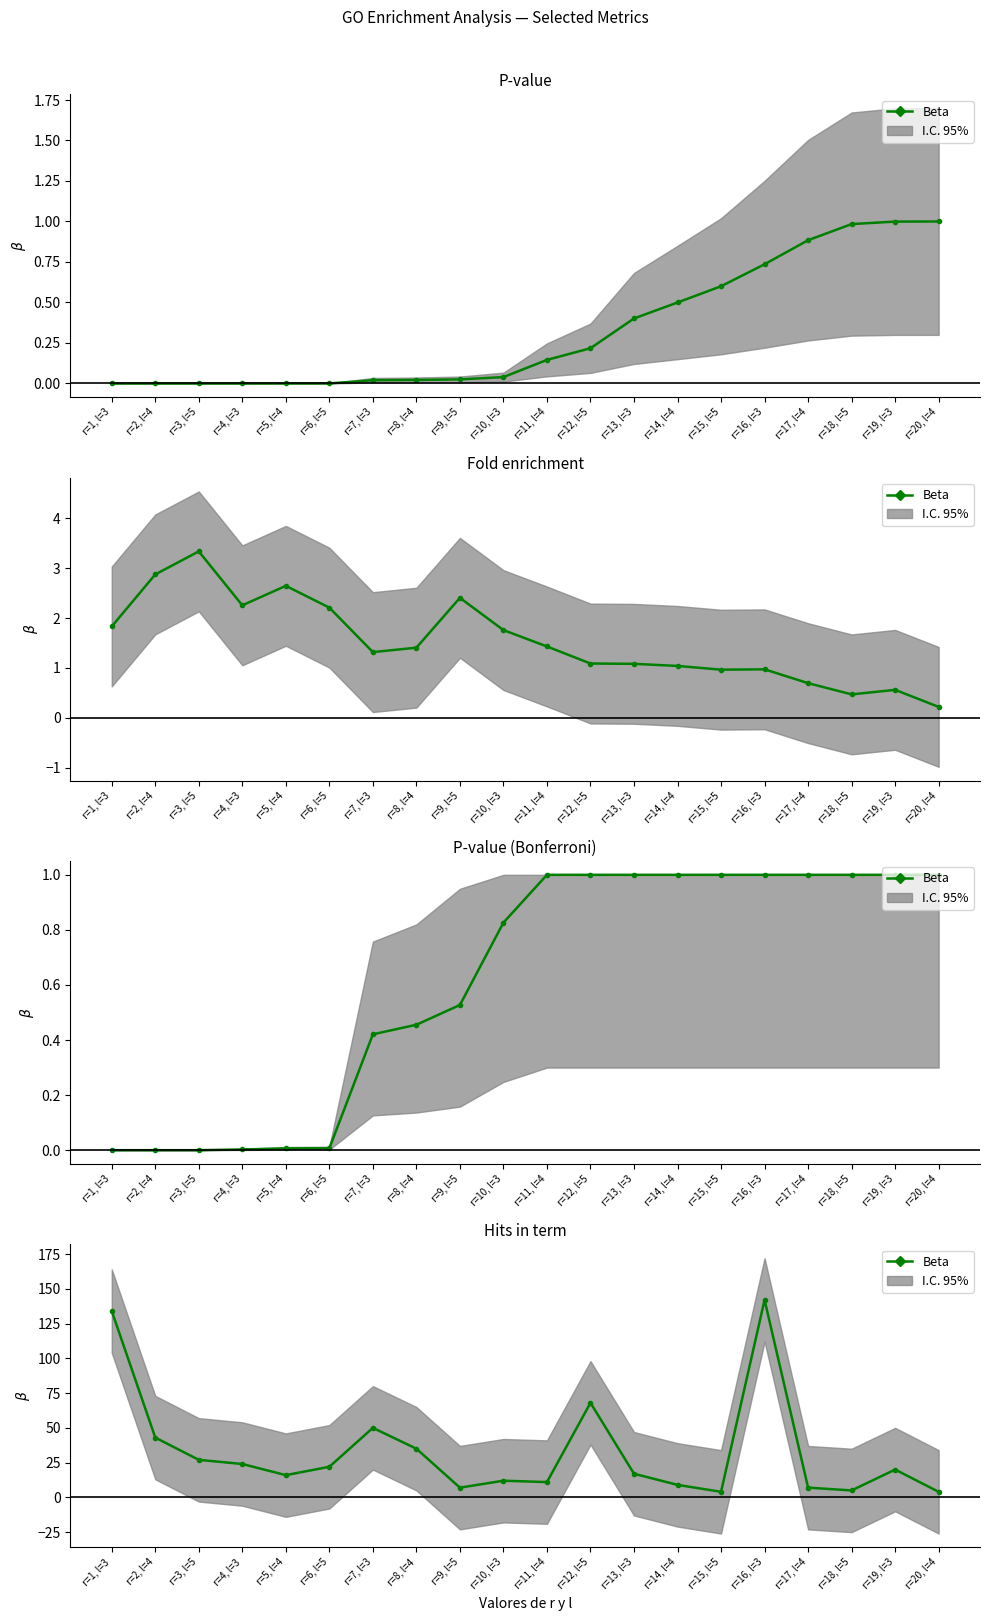

What is the change in value from r=9, l=5 to r=16, l=3?

+135